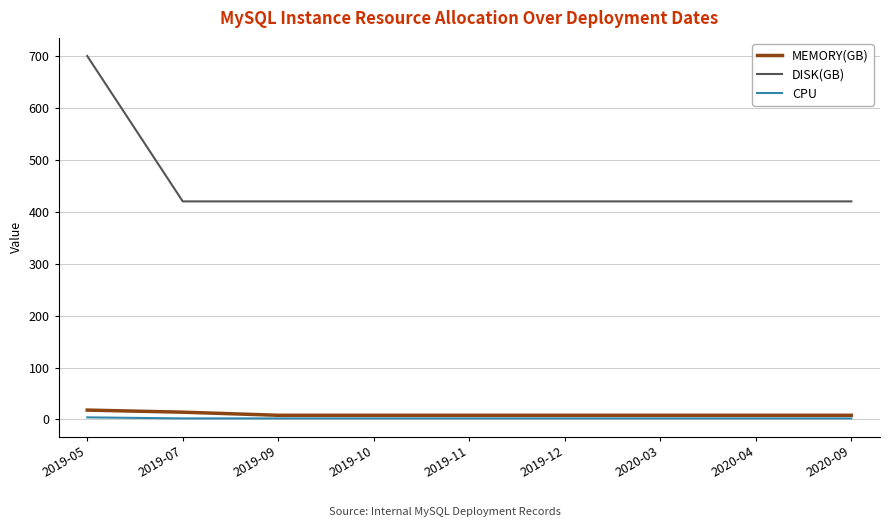

True or false: DISK(GB) and MEMORY(GB) intersect in this chart.

False